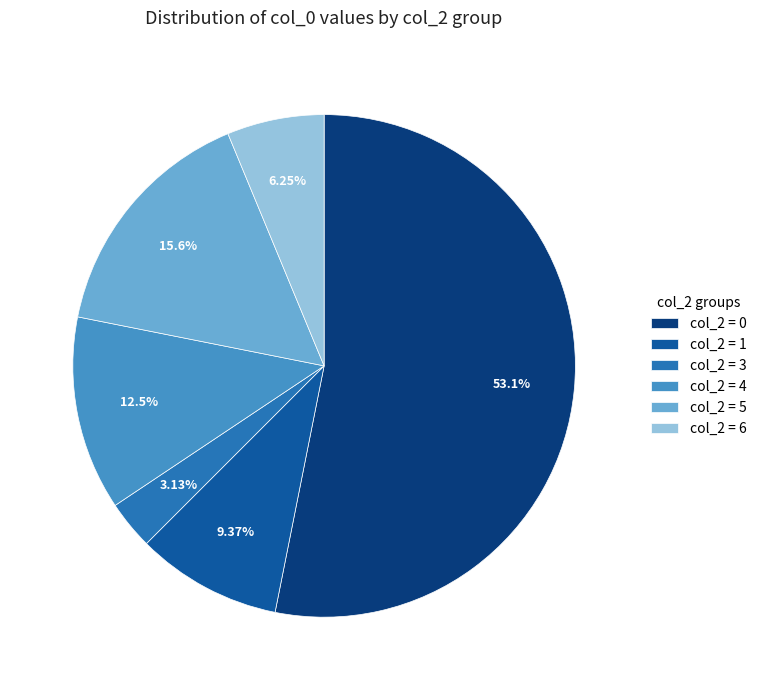

Do col_2 = 1 and col_2 = 0 together represent more than half of the pie?

Yes